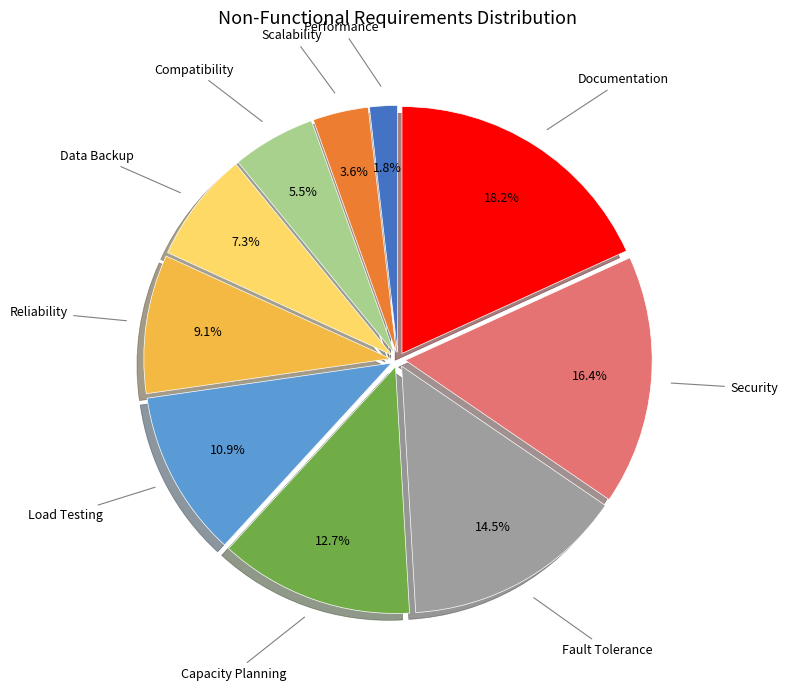

To the nearest percent, what is the difference between the largest and smallest slice percentages?

16%